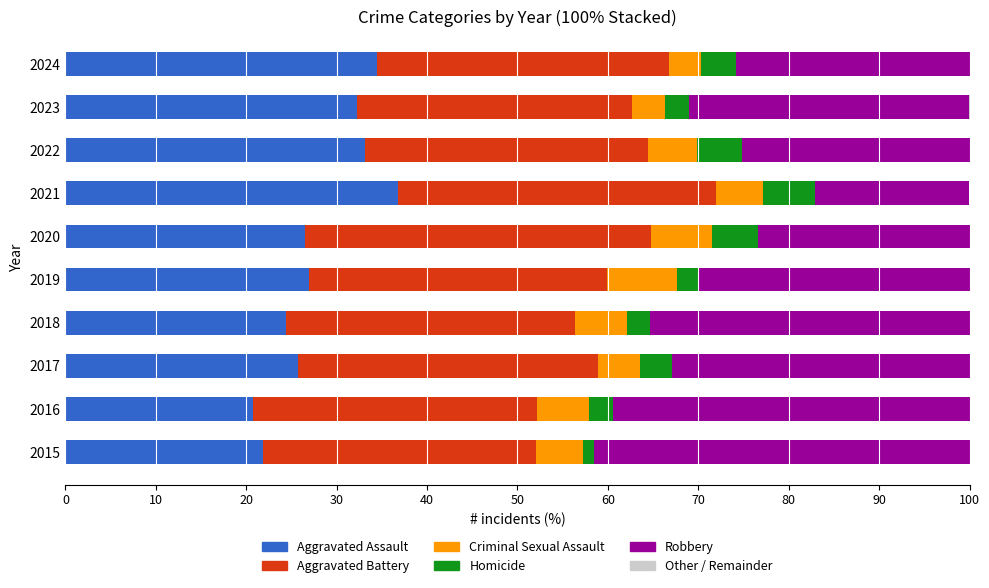

True or false: Aggravated Assault has a value of 21.9 at 2015.

True